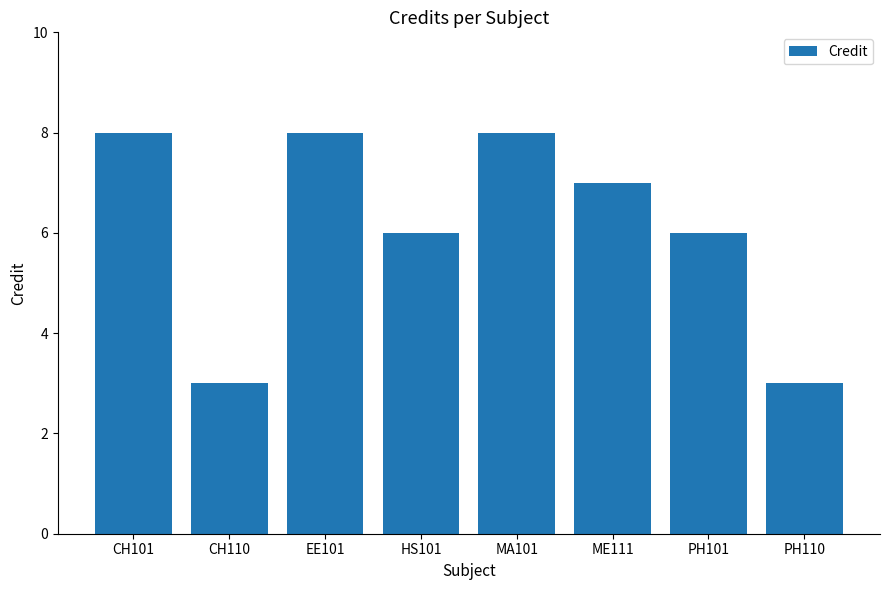

What is the change in value from PH101 to PH110?

-3